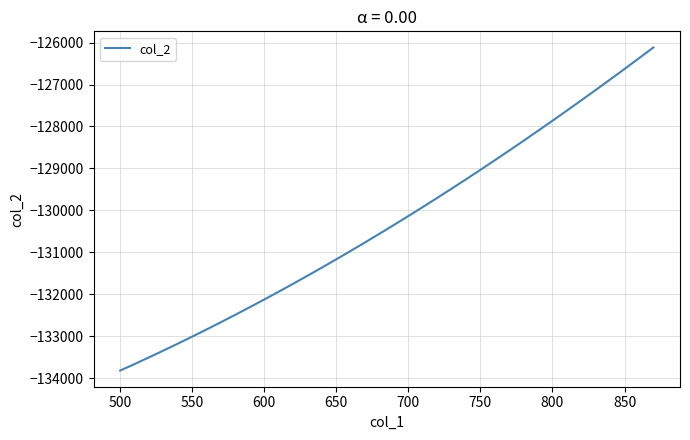

How many values are below -130347?

20